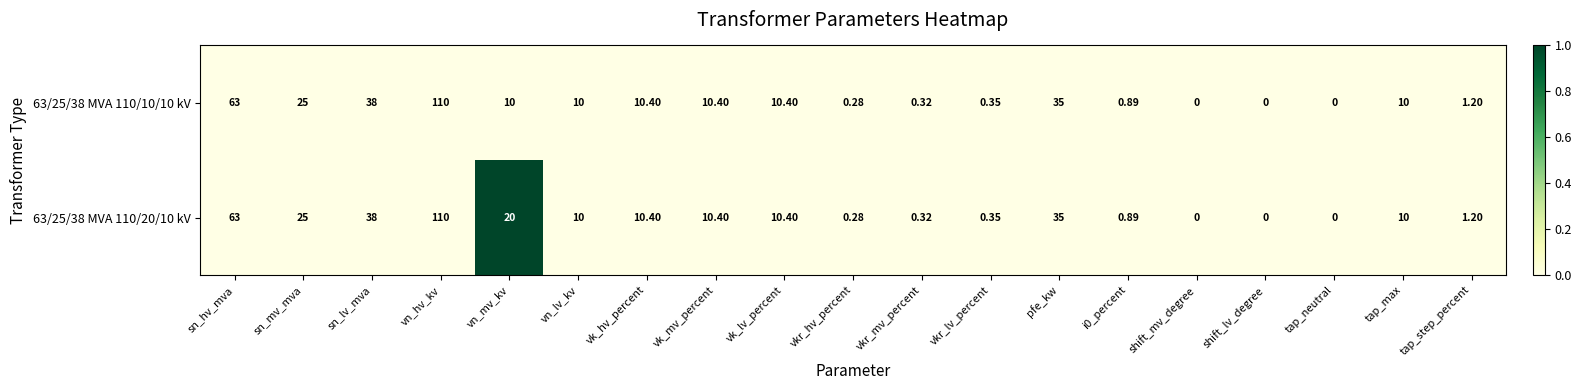

Which category has the highest value in the 63/25/38 MVA 110/20/10 kV series?

vn_hv_kv